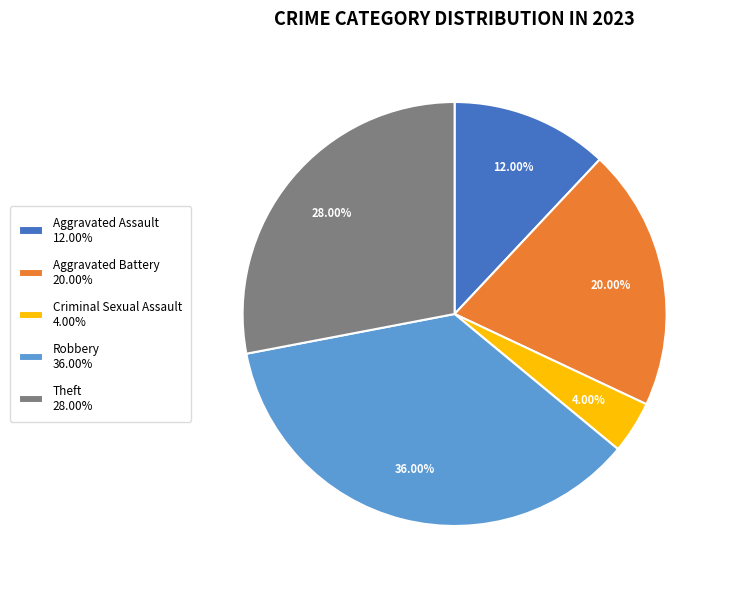

Approximately how many times larger is the value at Theft 28.00% compared to Aggravated Battery 20.00%?

1.4